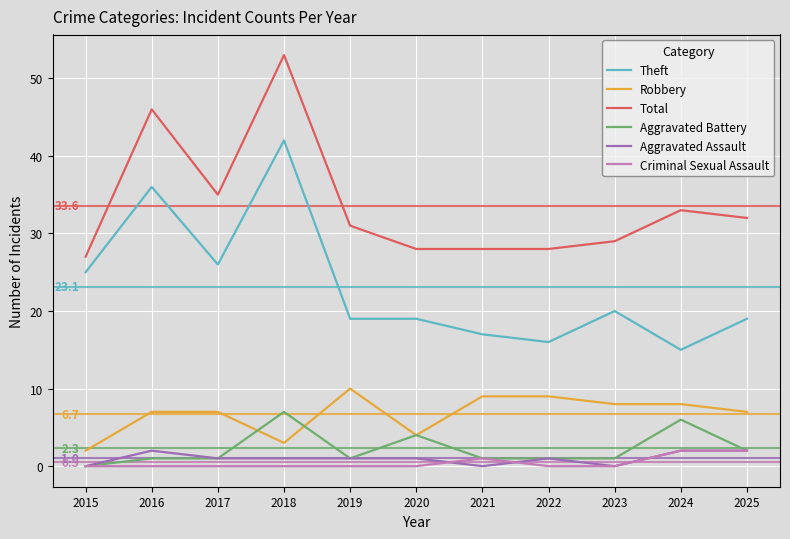

True or false: Total has a value of 9 at 2015.

False